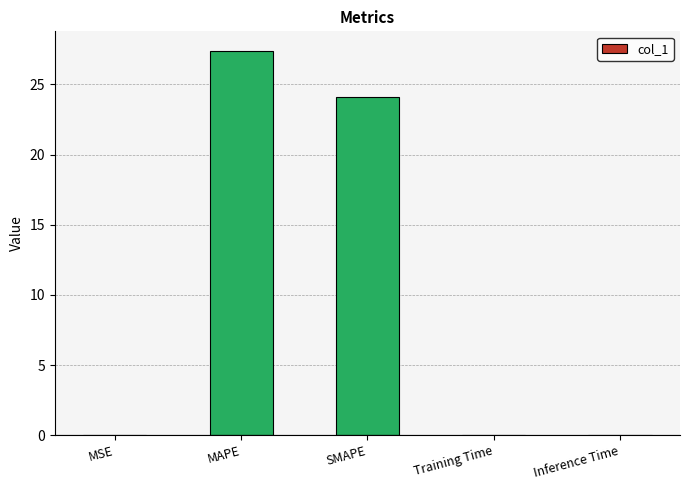

Between MAPE and Training Time, which is larger?

MAPE